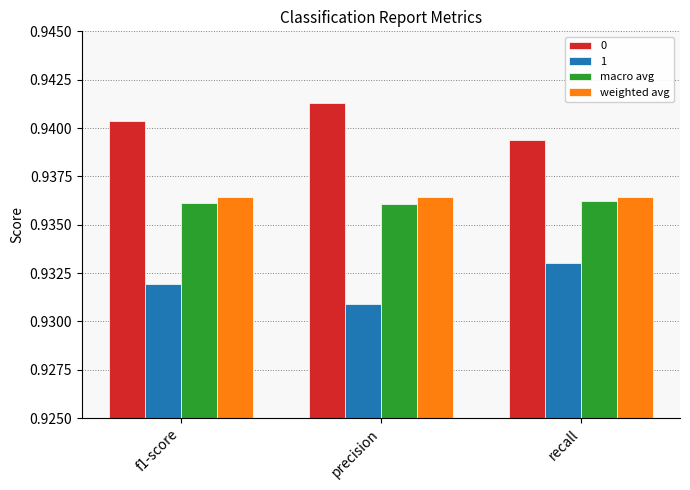

The value of macro avg at f1-score is 1.3. True or false?

False